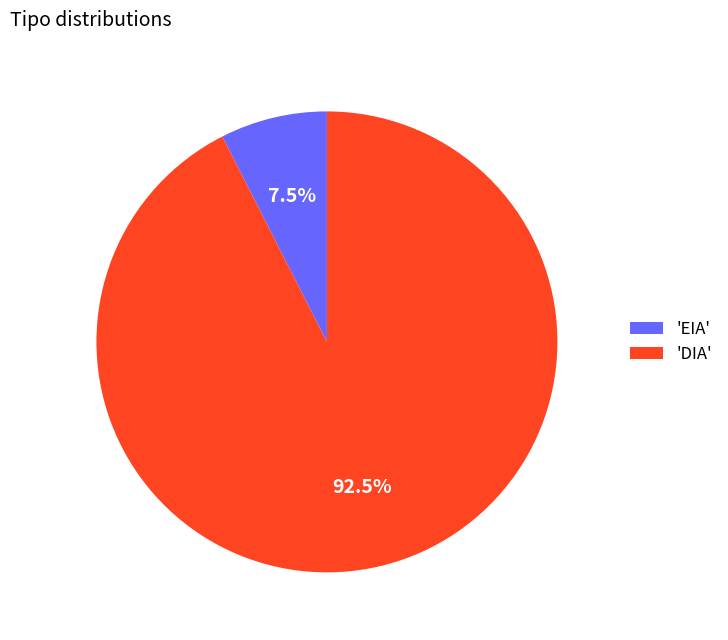

Is there any slice that represents more than half of the pie?

Yes